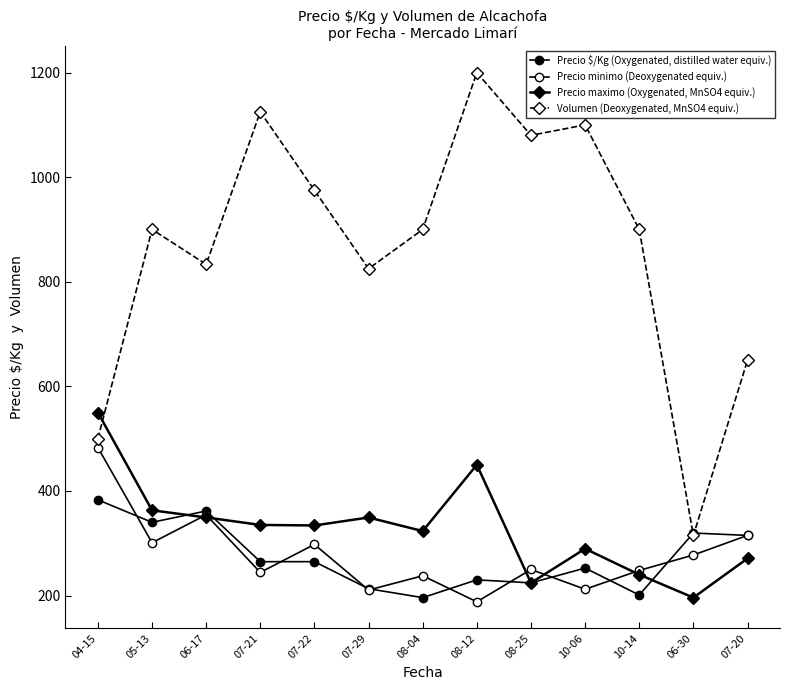

What is the total value across all series at 08-25?

1778.2